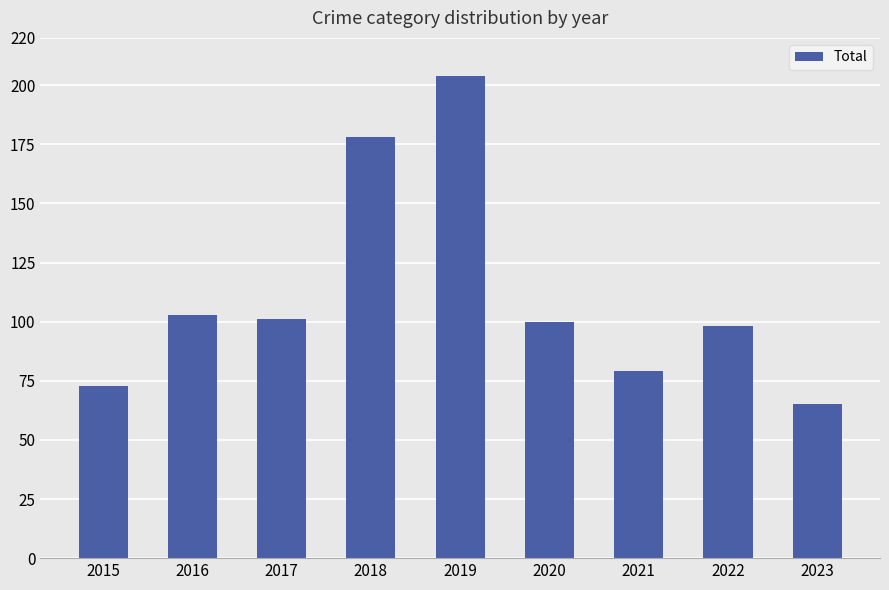

What is the value of the 1st bar from the left?

73